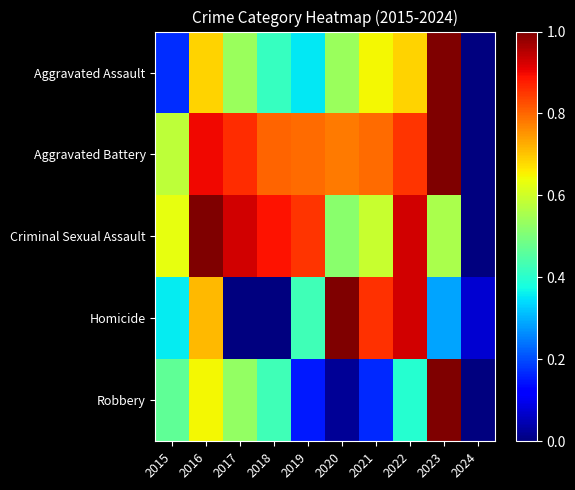

Between 2019 and 2018, which is larger?

2018